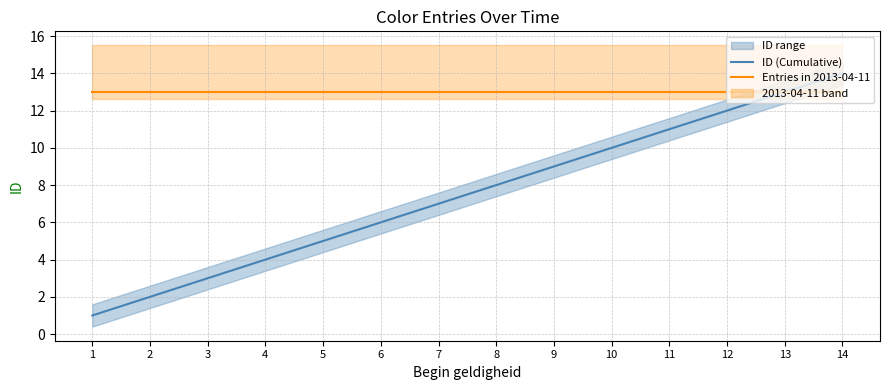

True or false: ID (Cumulative) and Entries in 2013-04-11 cross at least once.

False